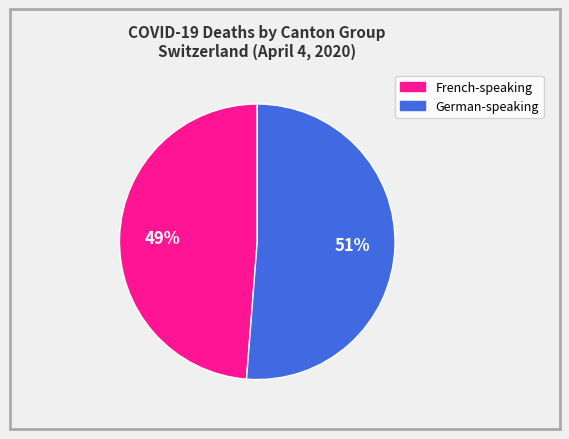

Does any single category account for the majority?

Yes